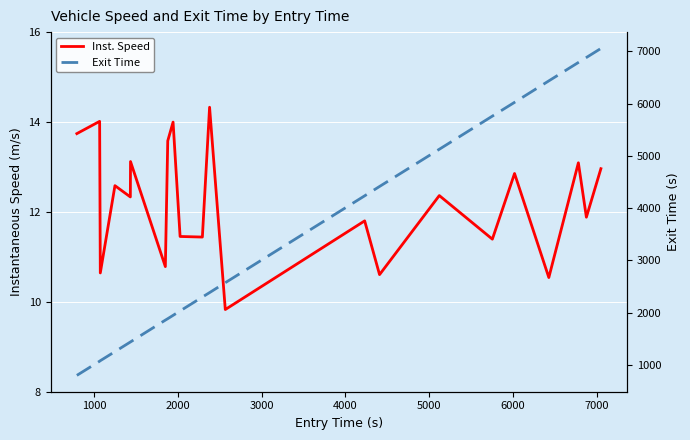

The value of Exit Time at 10 is 4023.0. True or false?

False